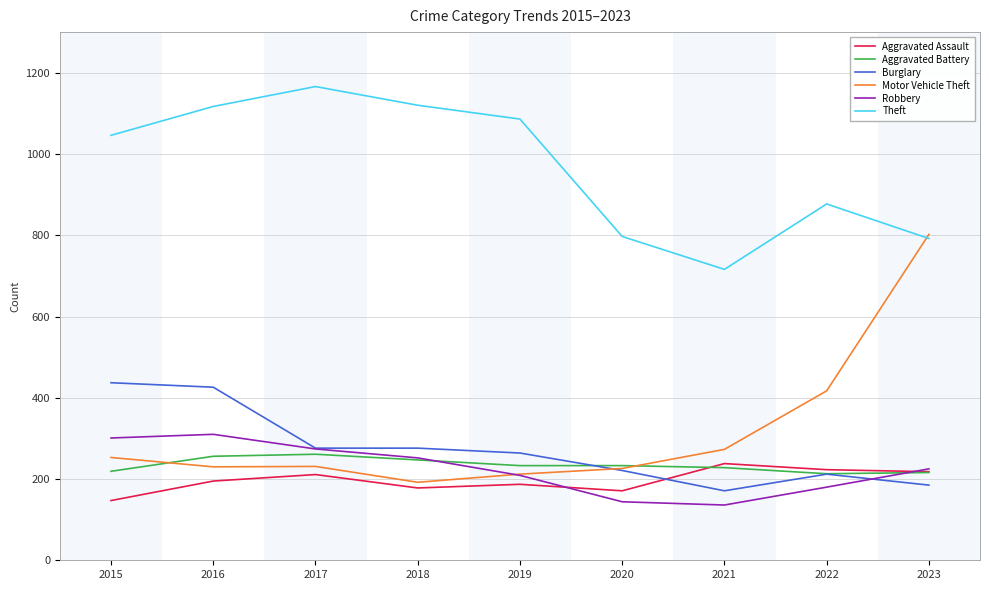

True or false: Aggravated Assault has a value of 120 at 2020.

False